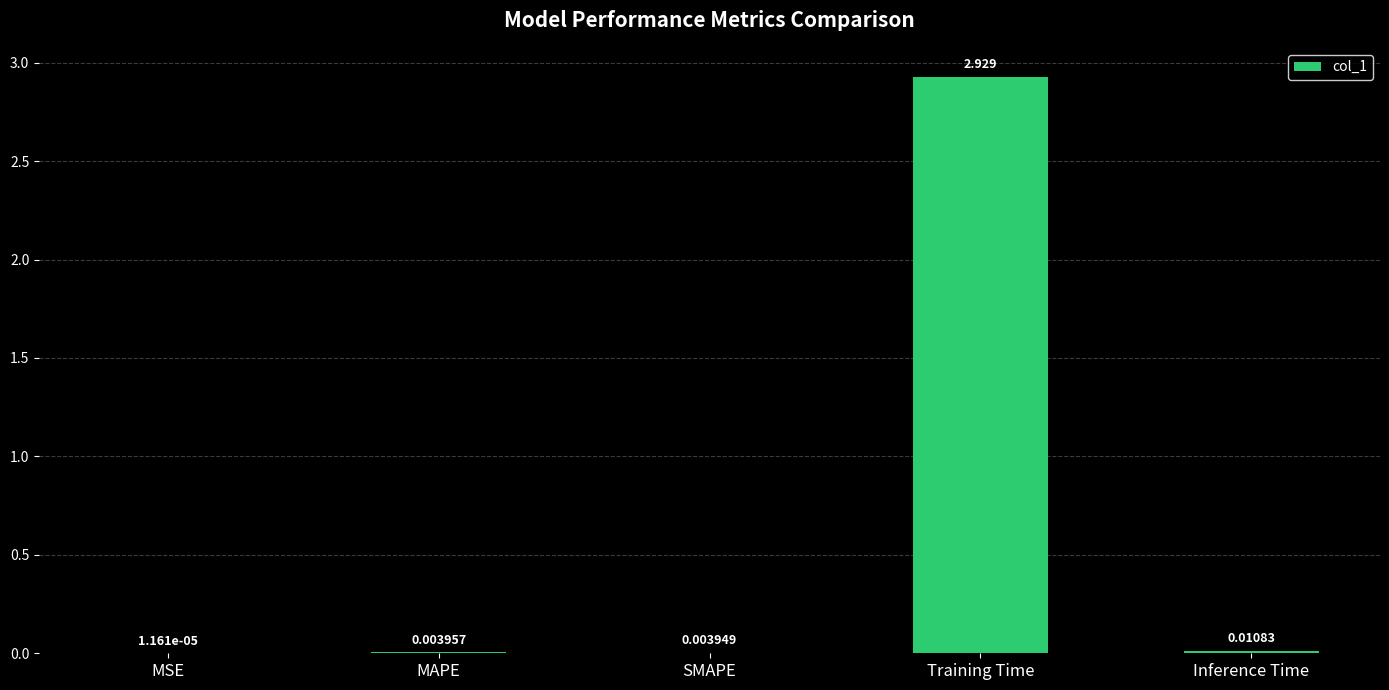

Where is the data nearest to the value 1?

Inference Time